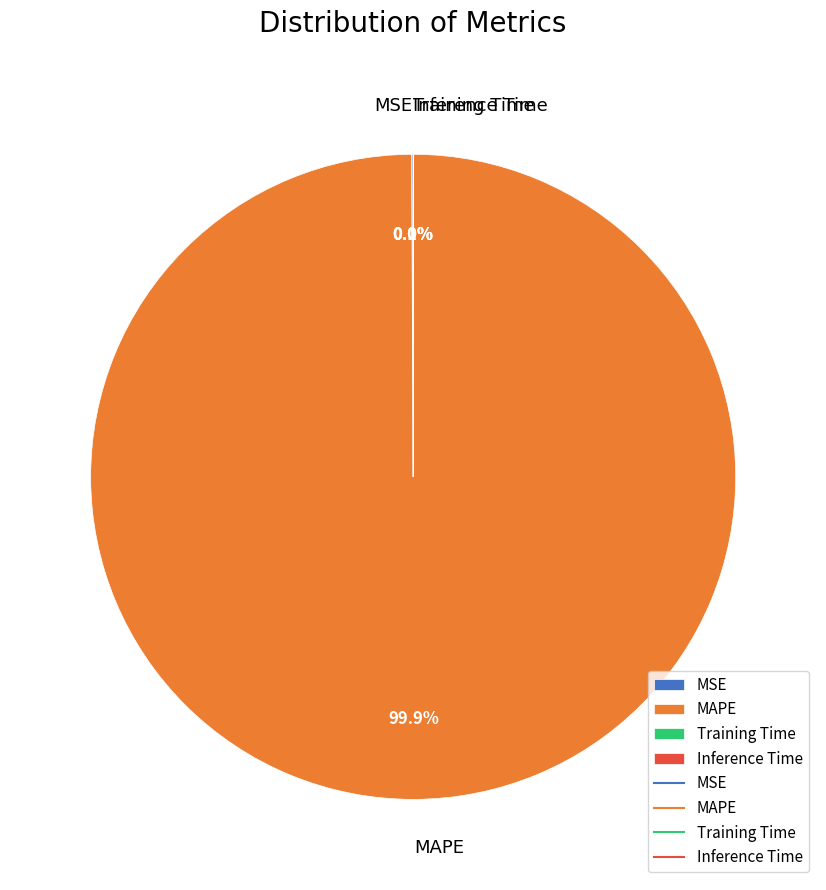

How much of the chart is everything except MAPE?

0.1%